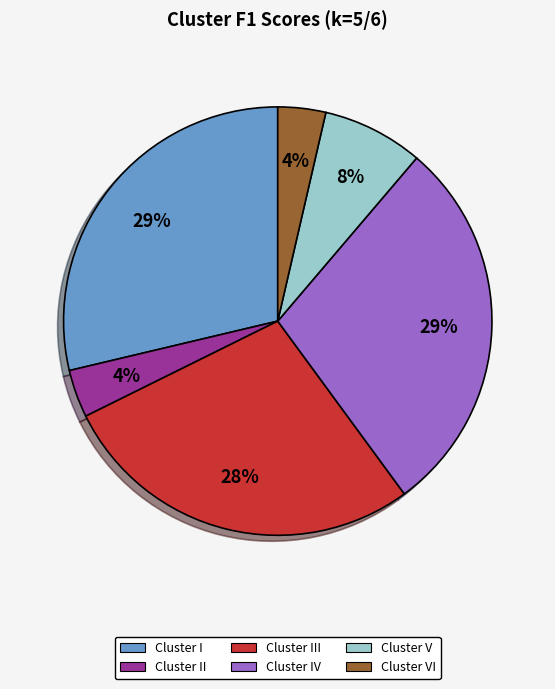

To the nearest percent, what is the difference between the largest and smallest slice percentages?

25%